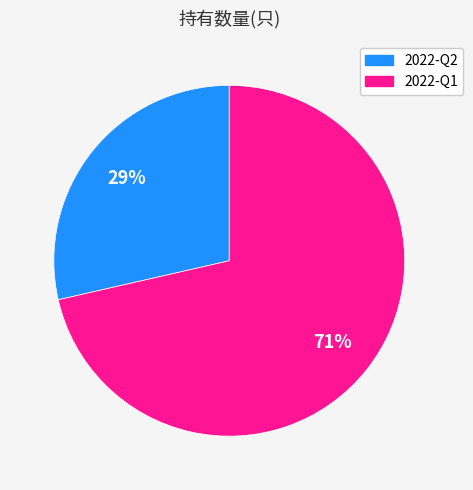

Count the number of slices in the pie.

2